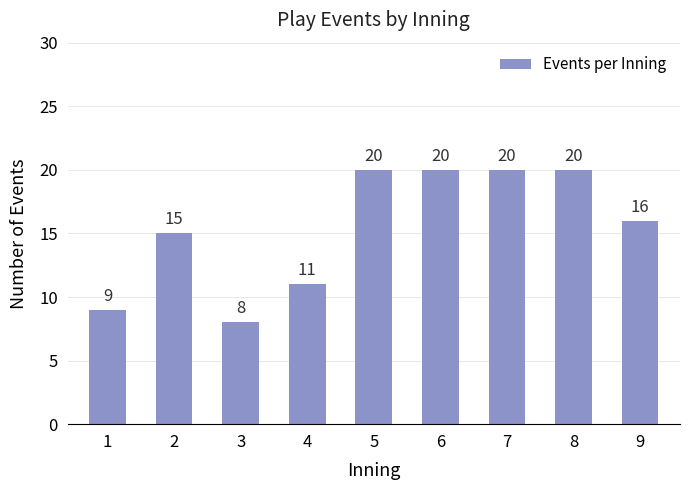

Read the value at 8.

20